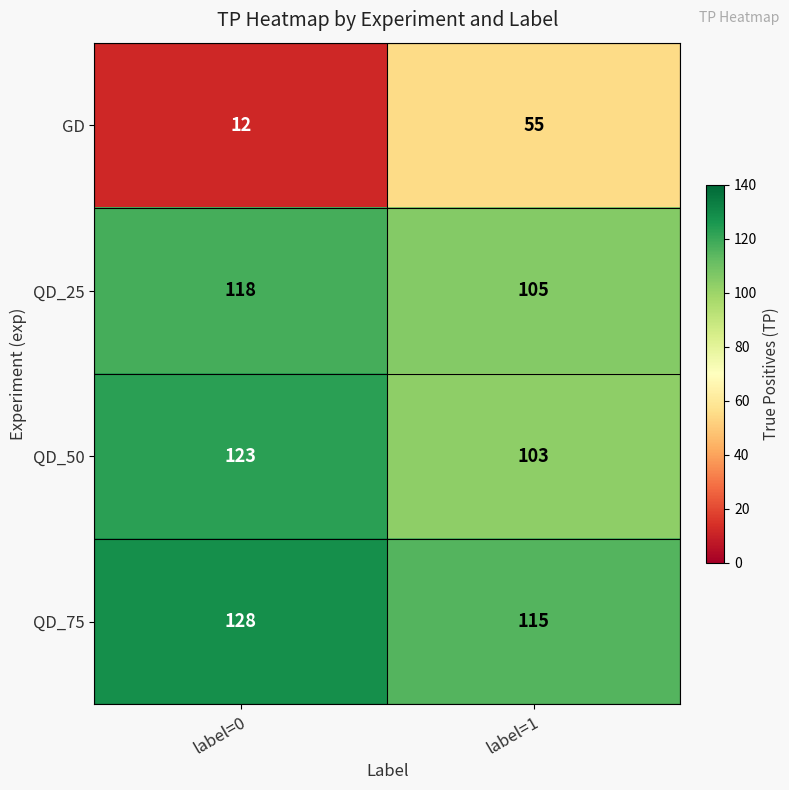

Which series has the largest total across all categories?

QD_75